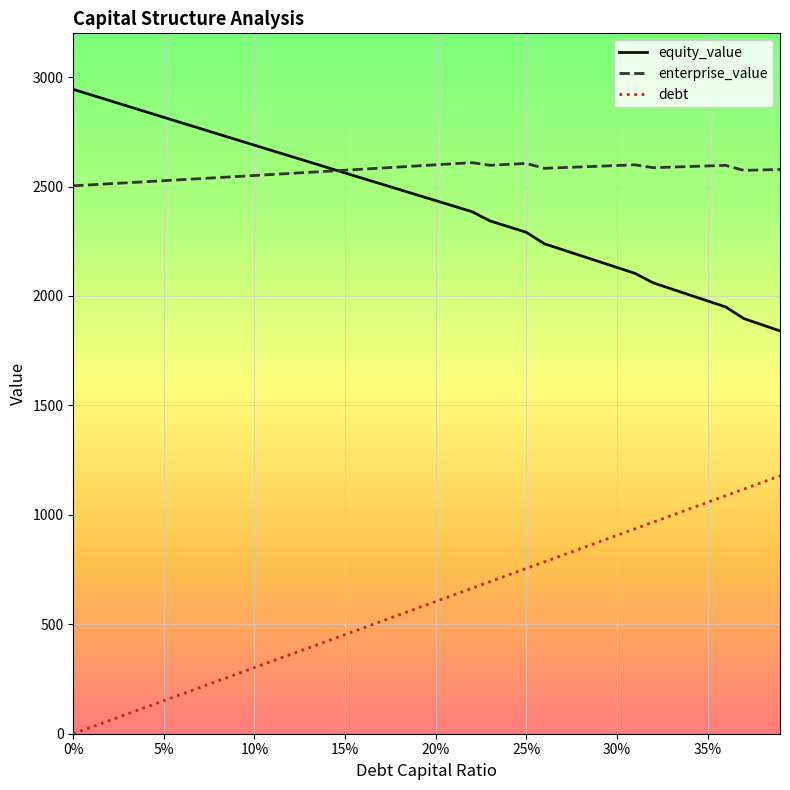

Which series has the largest total across all categories?

enterprise_value